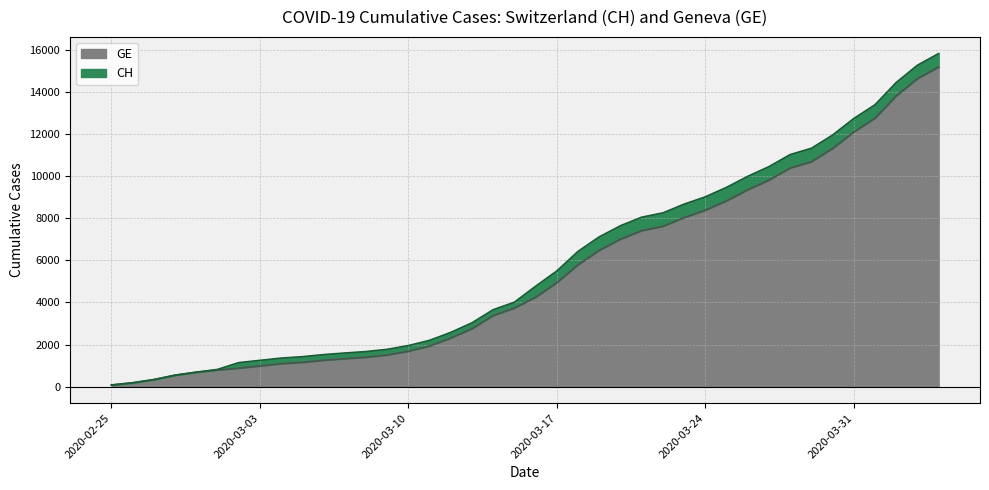

What is the difference between the second highest and minimum values in the GE series?

14579